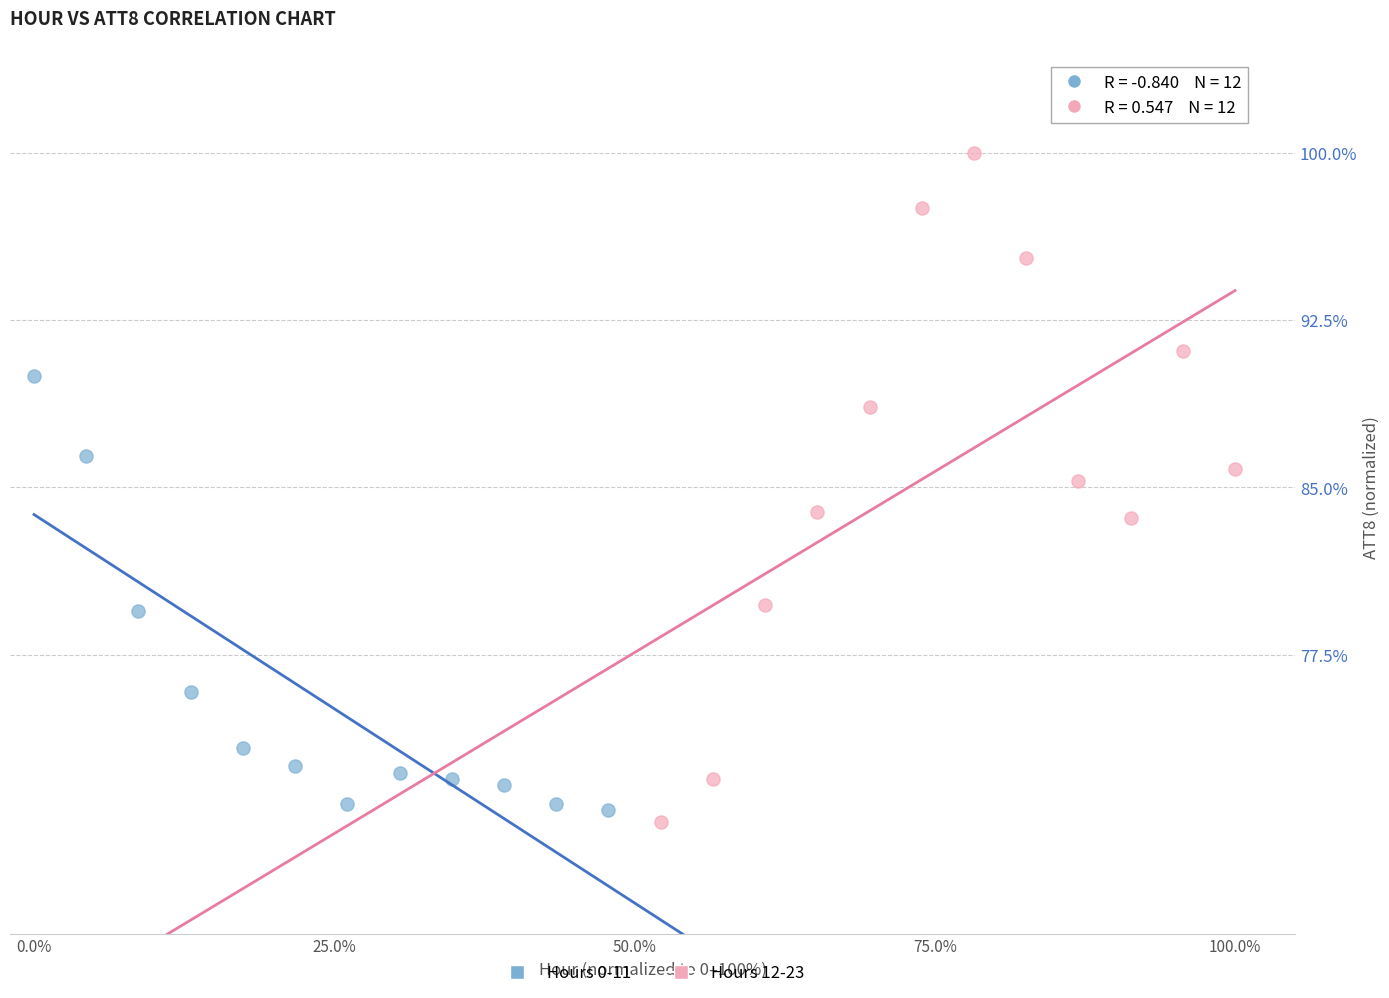

Which series reaches the maximum Y coordinate?

Hours 12-23